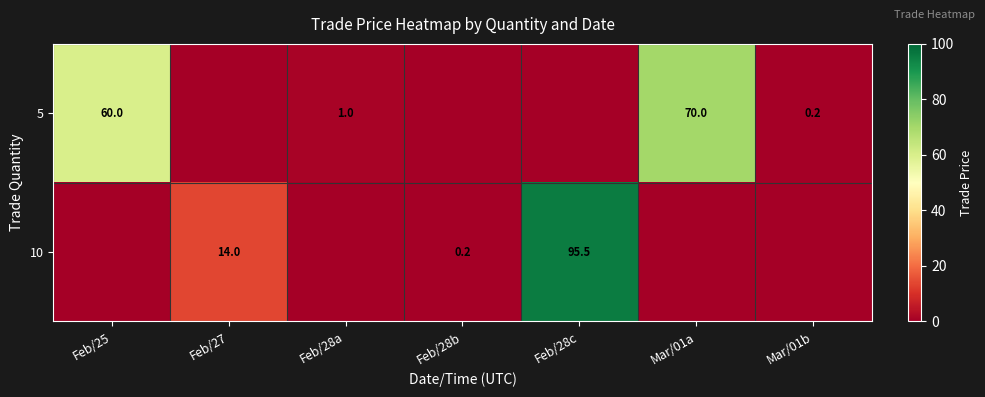

What is the difference between the 10 values at Feb/28c and Feb/28b?

95.3